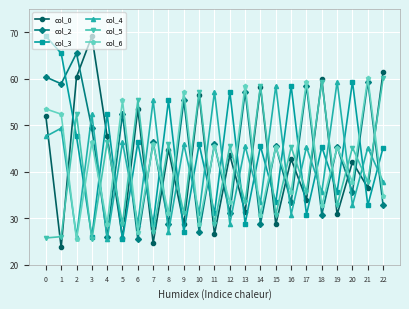

How many categories are shown in the chart?

23